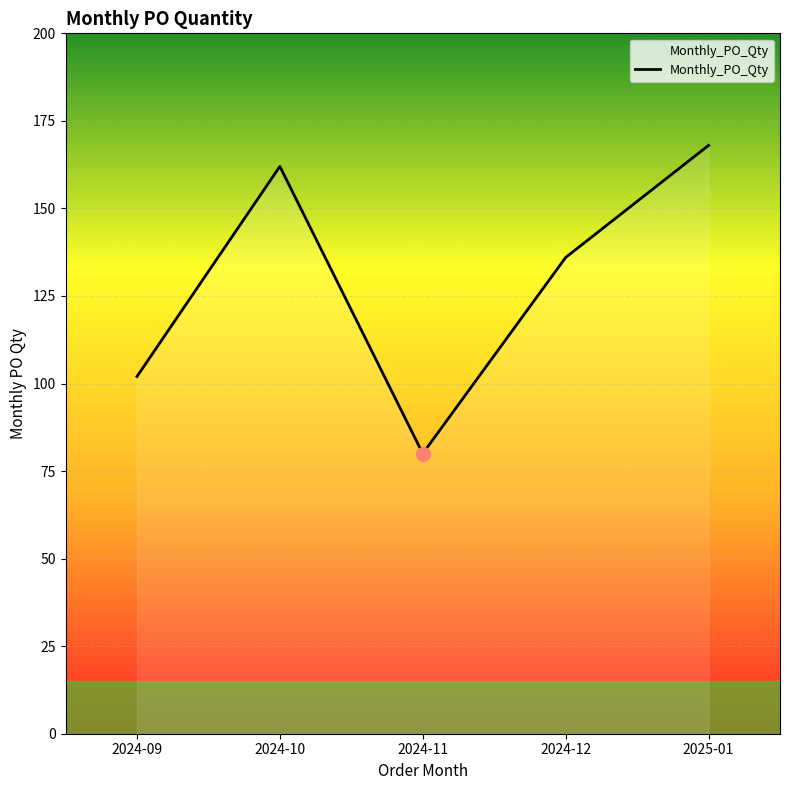

Is this an area chart (filled region under the line)?

No